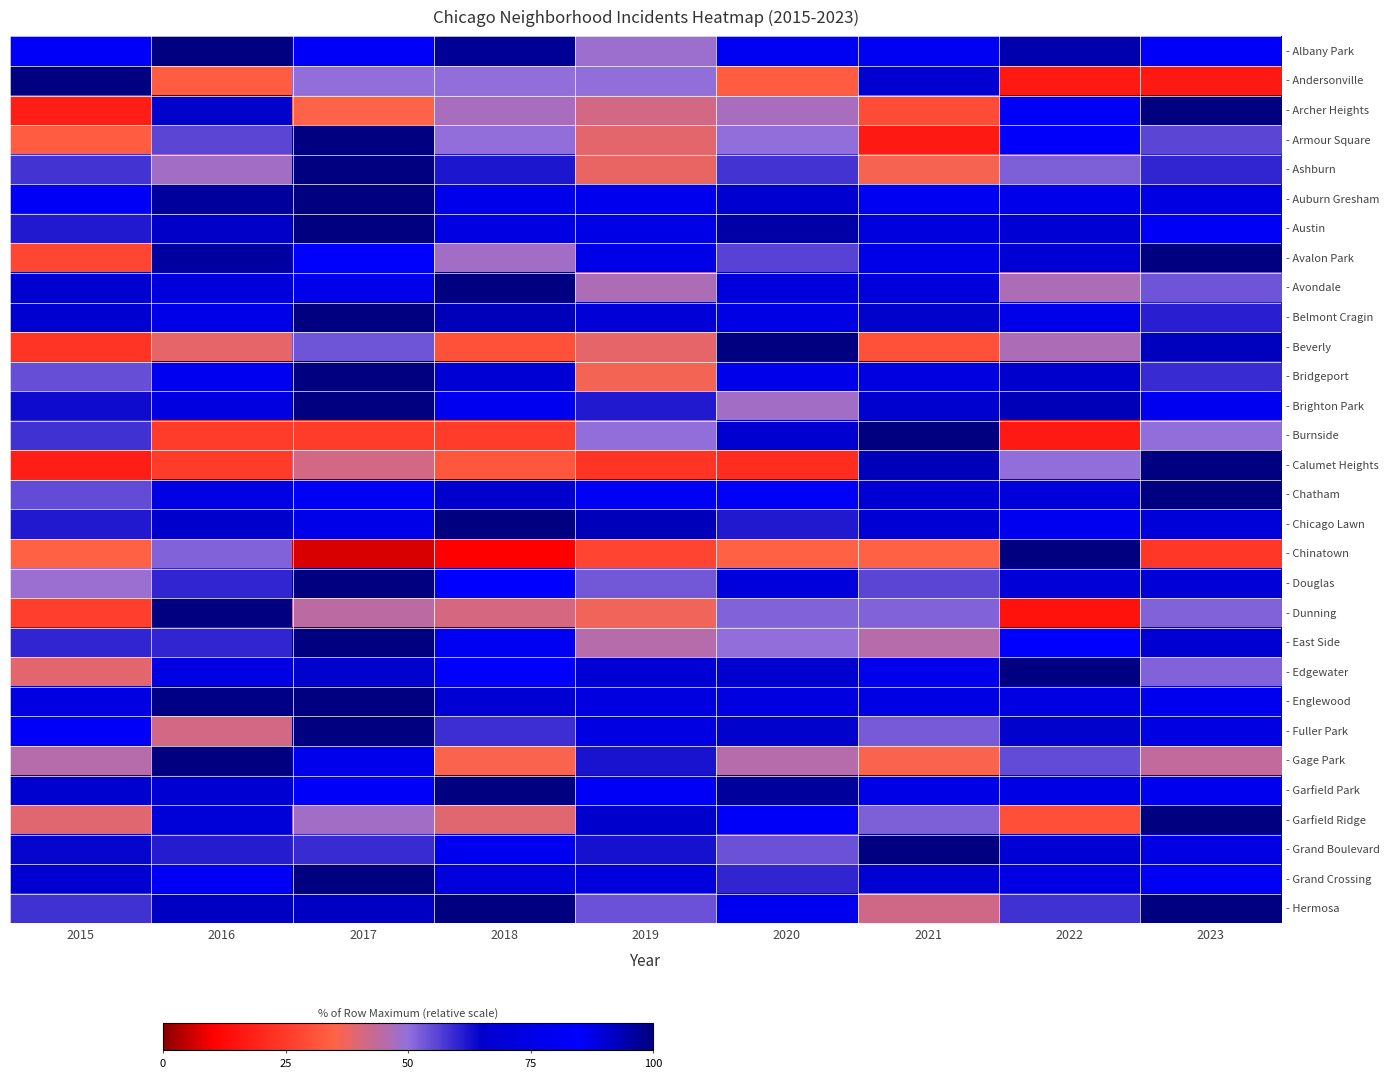

Between 2022 and 2016, which is larger?

2016